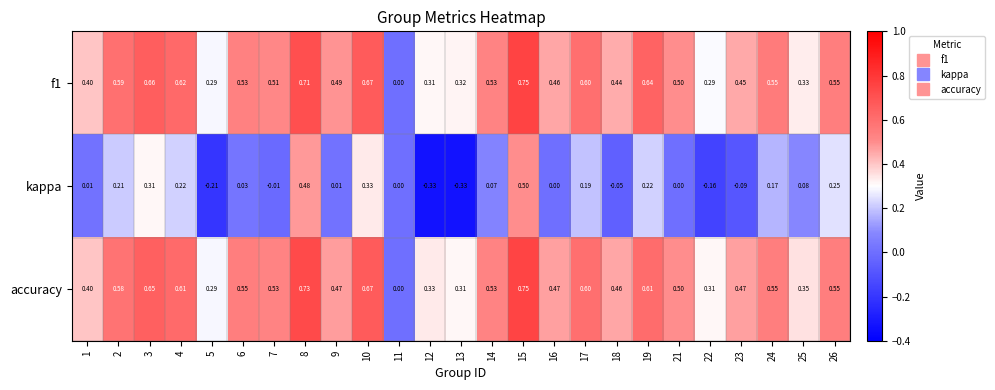

Which series has the largest total across all categories?

accuracy